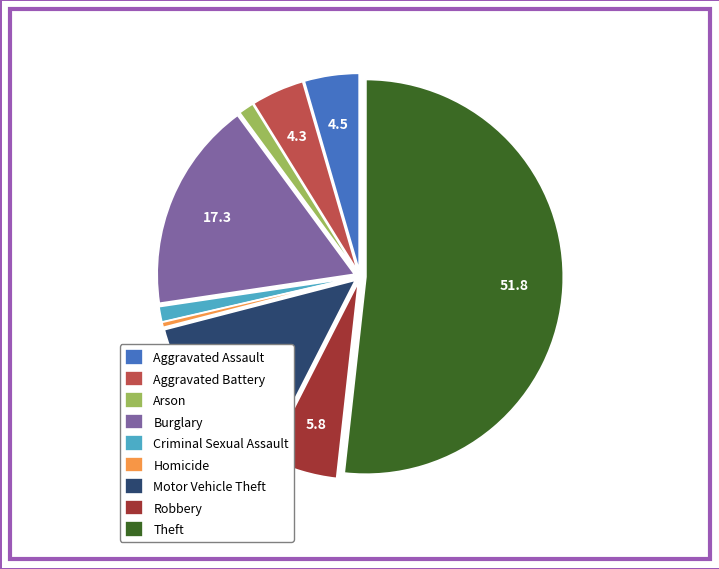

Is it true that Aggravated Battery is 15% of the pie?

False